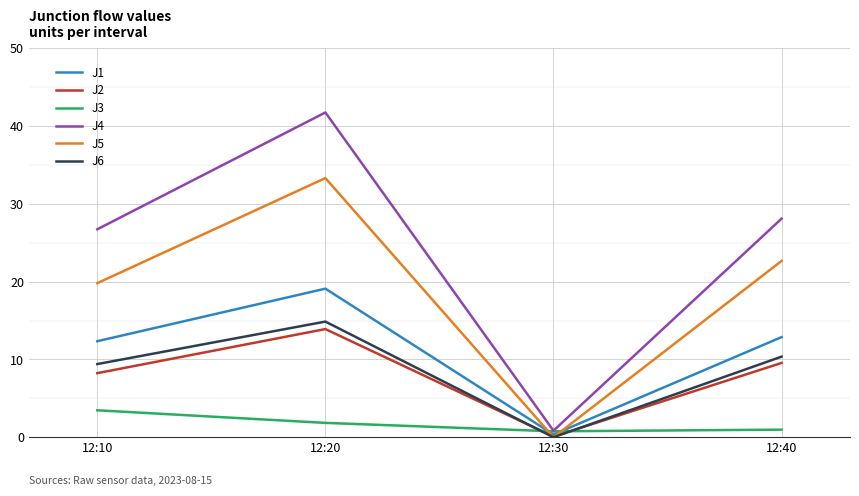

What is the difference between the maximum and minimum values in the J6 series?

14.9